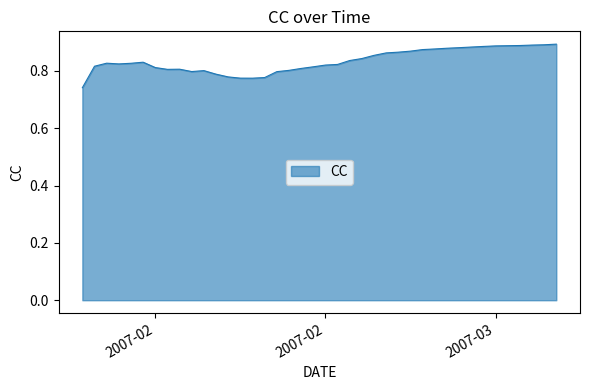

How many interior local valleys (lower than both neighbors) does the data have?

4